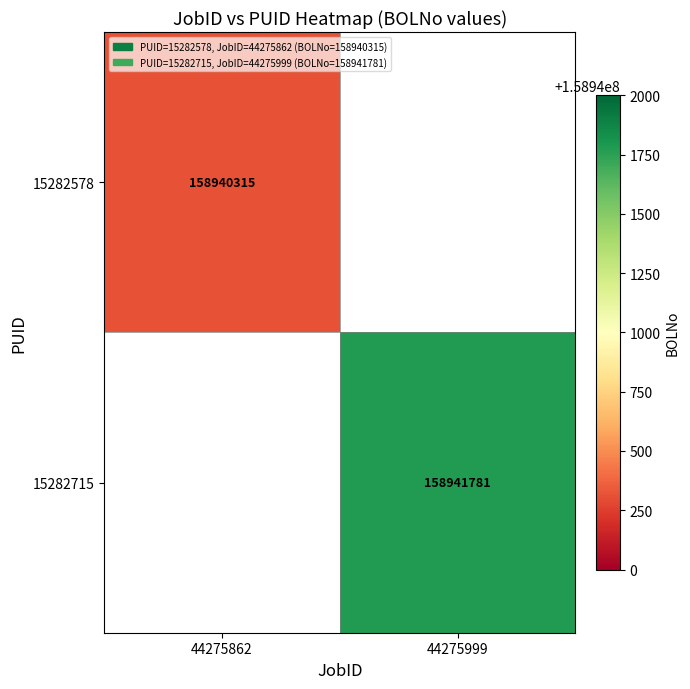

True or false: 15282578 has a value of 276913466 at 44275862.

False